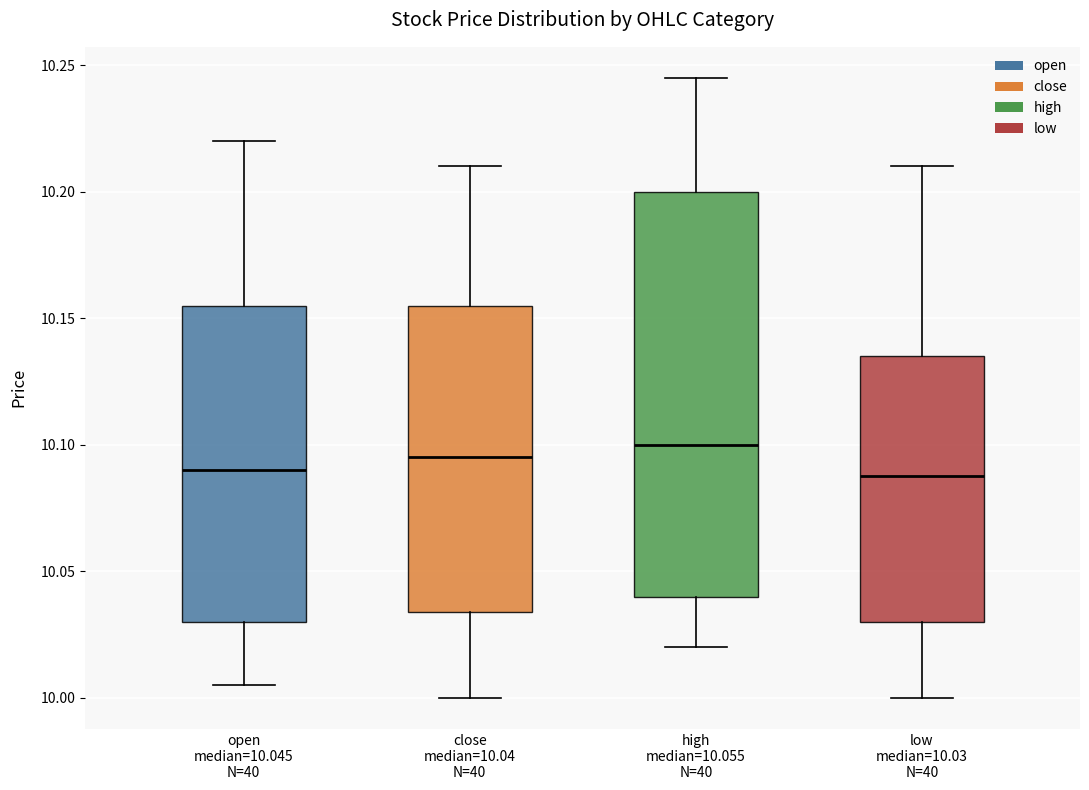

Reading left to right, transcribe this box plot: for each box, give where its median line is, the range the box spans, and where its two whiskers end, as read against the y-axis. The values are not printed on the chart, so give them approximately, as read against the axis.

open median=10.045 N=40: median 10.090, box 10.030 to 10.155, whiskers 10.005 to 10.220
close median=10.04 N=40: median 10.095, box 10.035 to 10.155, whiskers 10.000 to 10.210
high median=10.055 N=40: median 10.100, box 10.040 to 10.200, whiskers 10.020 to 10.245
low median=10.03 N=40: median 10.090, box 10.030 to 10.135, whiskers 10.000 to 10.210